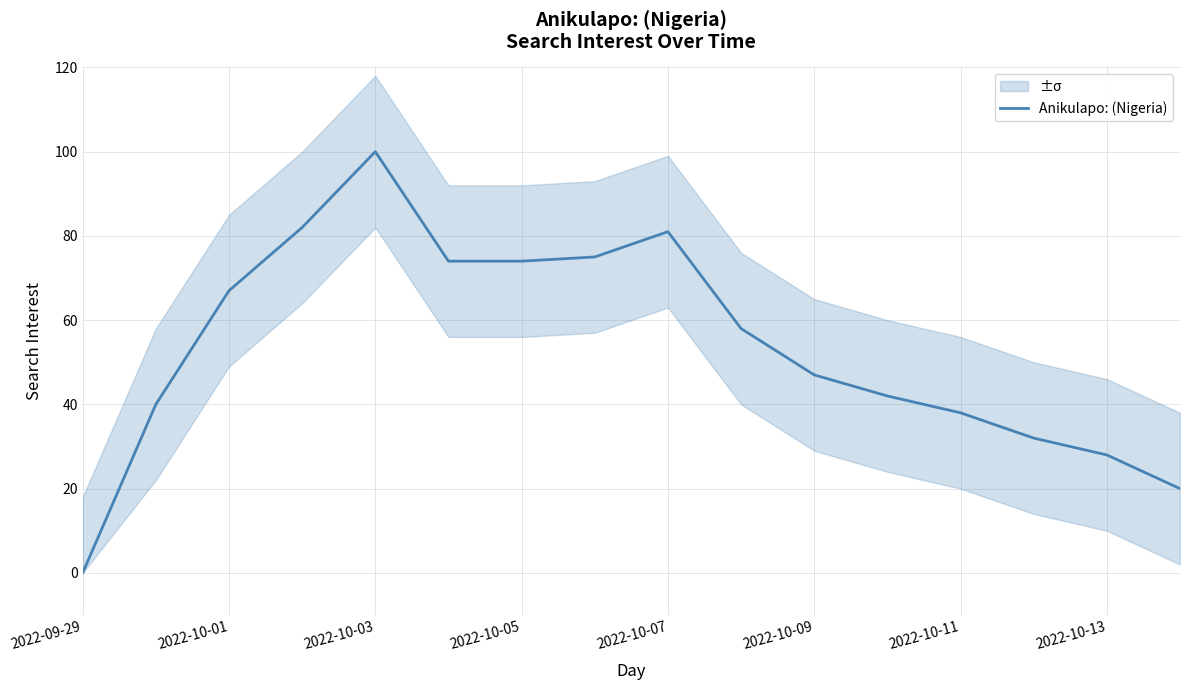

At which label does Anikulapo: (Nigeria) reach its peak?

2022-10-03